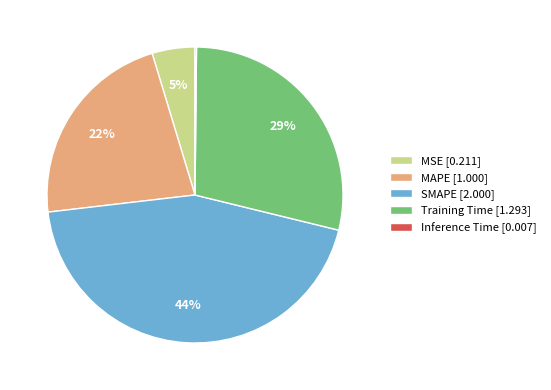

To the nearest percent, what portion does MSE [0.211] represent?

5%